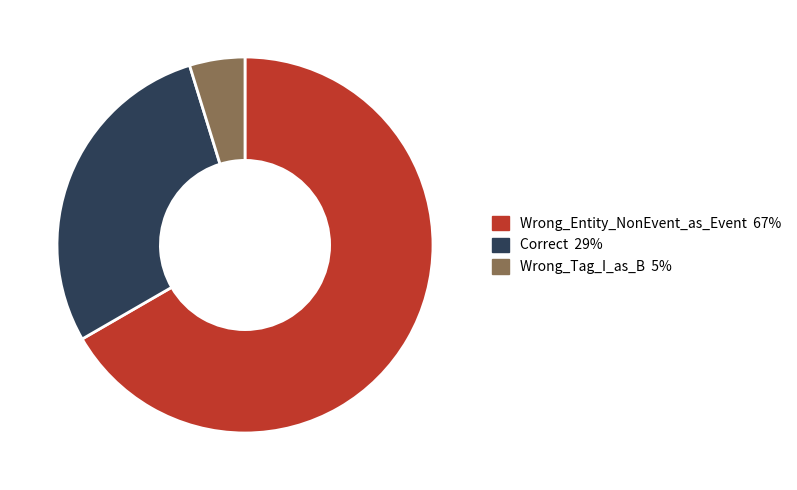

How many slices are in this pie chart?

3